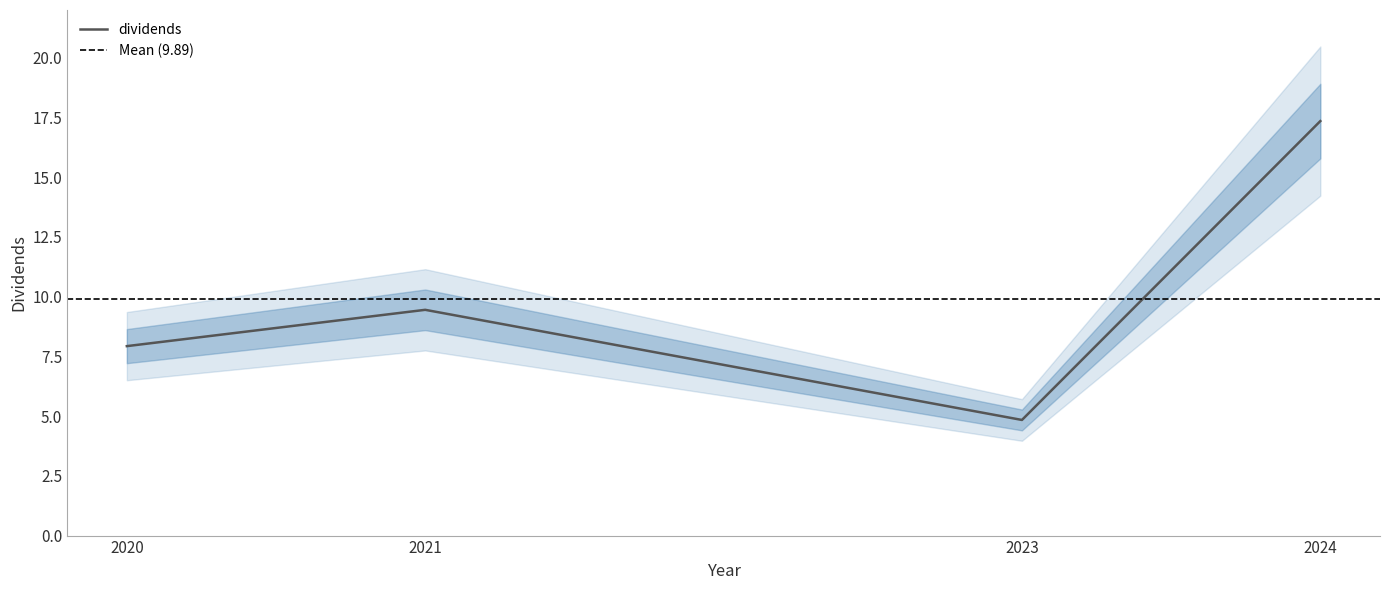

At which label is the value closest to 11?

2021